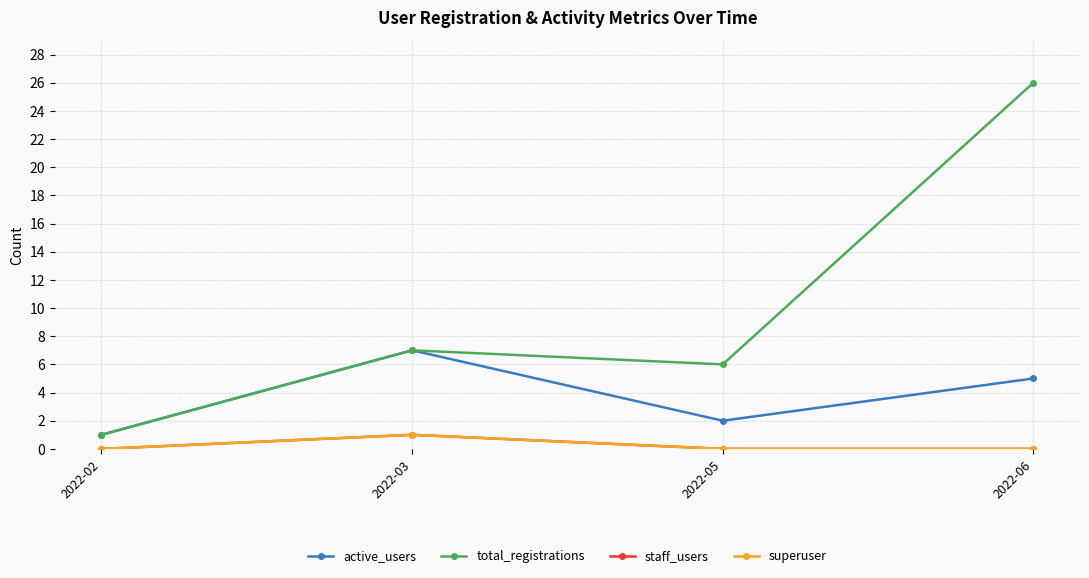

True or false: active_users has more than 2 points higher than both neighbors.

False